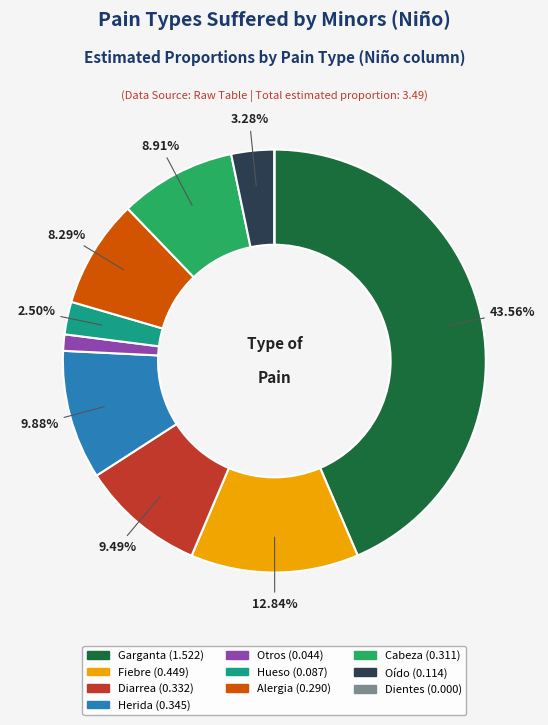

Is there any slice that represents more than half of the pie?

No